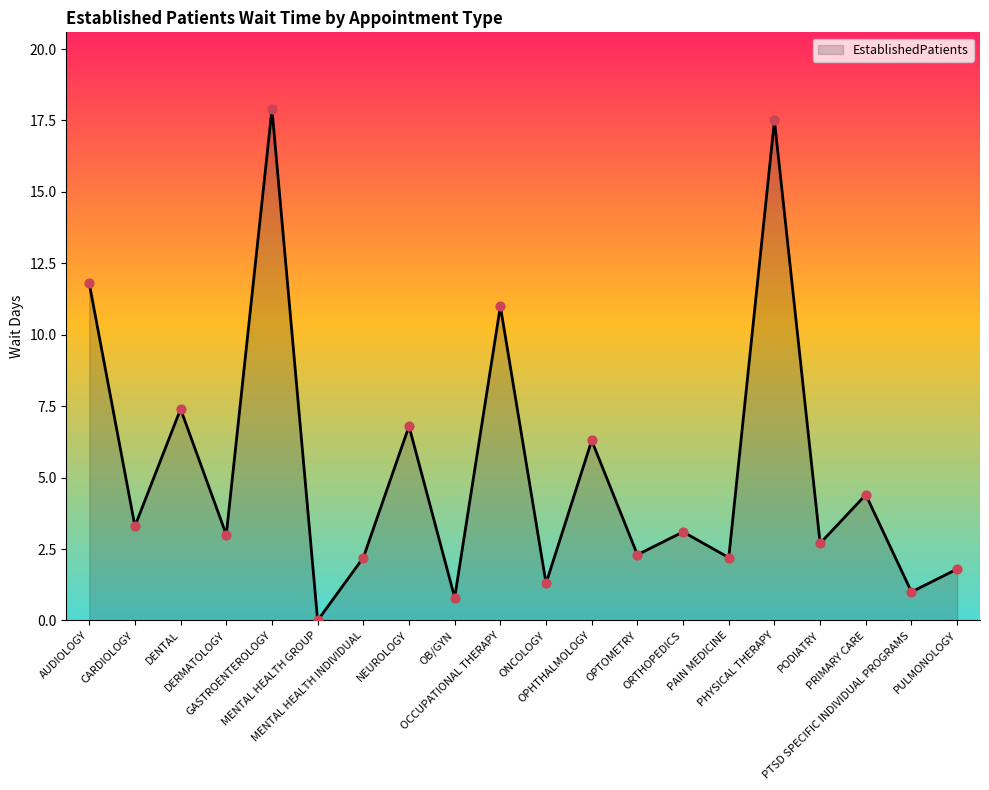

Approximately how many times larger is the value at DENTAL compared to NEUROLOGY?

1.1